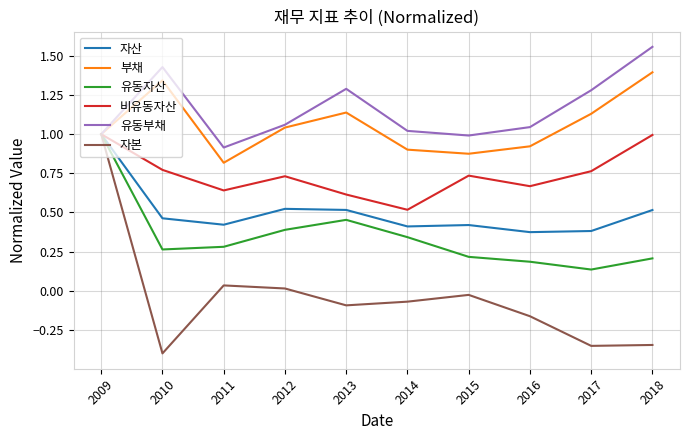

At 2011, list the series in order from largest to smallest.

유동부채, 부채, 비유동자산, 자산, 유동자산, 자본